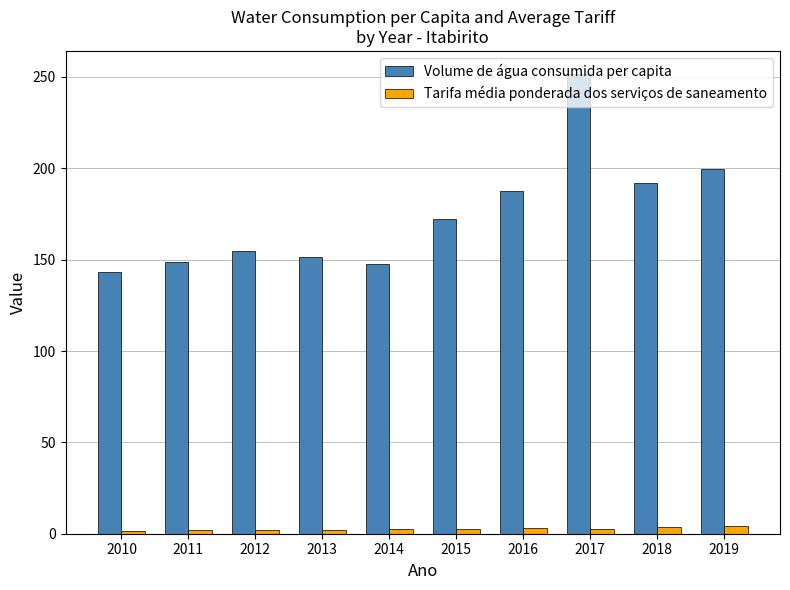

At which category does the chart reach its peak across all series?

2017